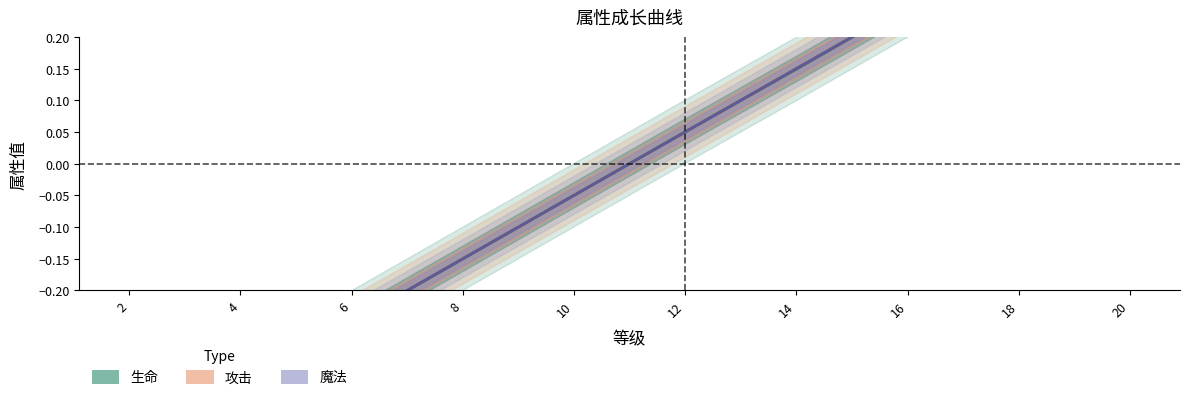

At how many categories does at least one series exceed 0?

5